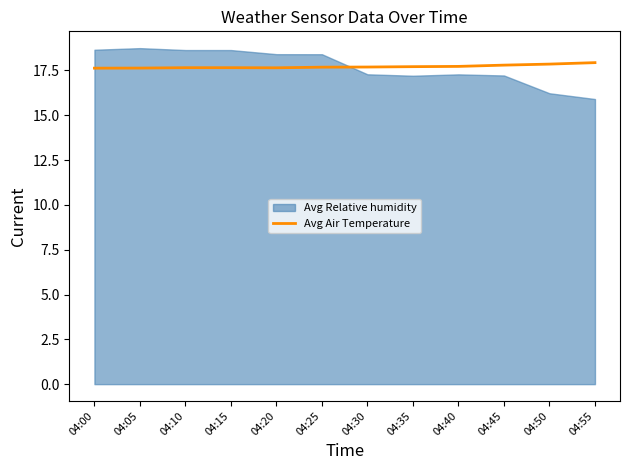

The value of Avg Air Temperature at 04:10 is 17.7. True or false?

True